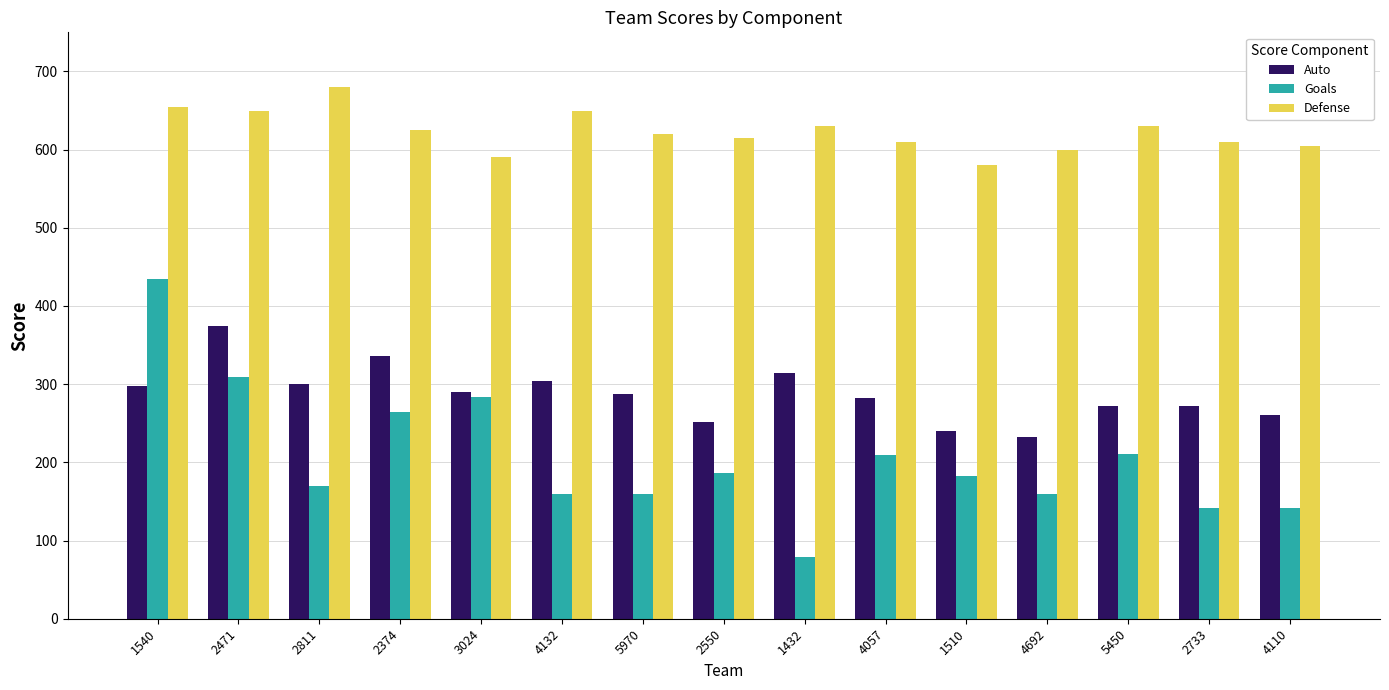

At which label does Auto reach its minimum?

4692